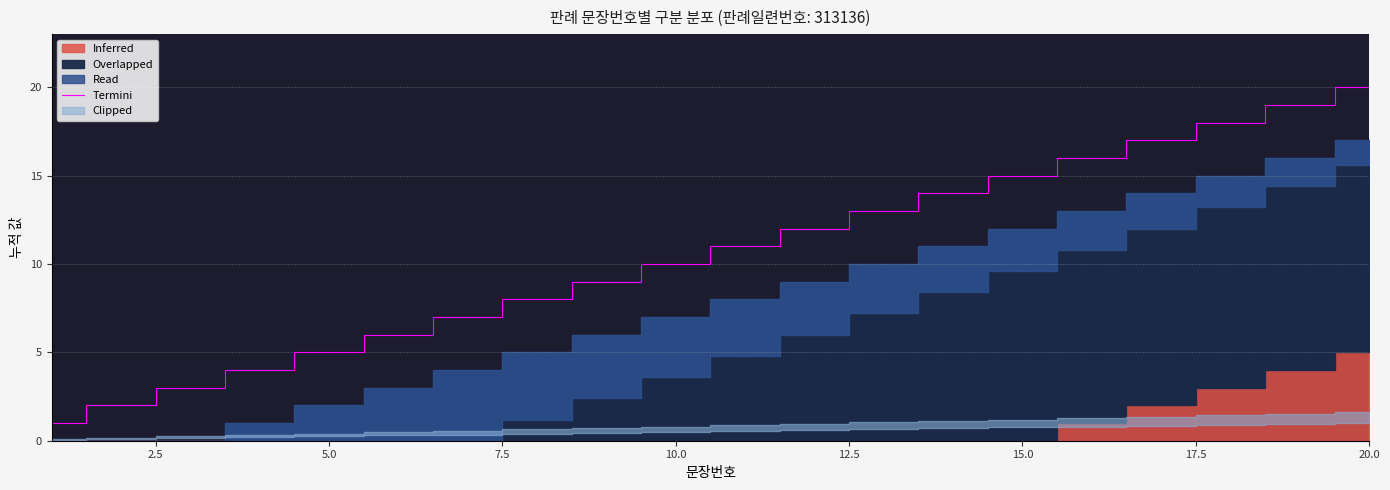

True or false: there are more than 0 points higher than both neighbors.

False